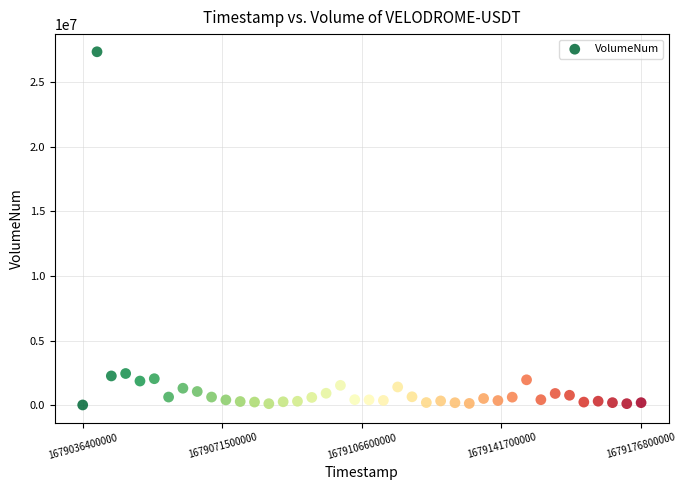

What is the range of X values (max minus min)?

140400000.0